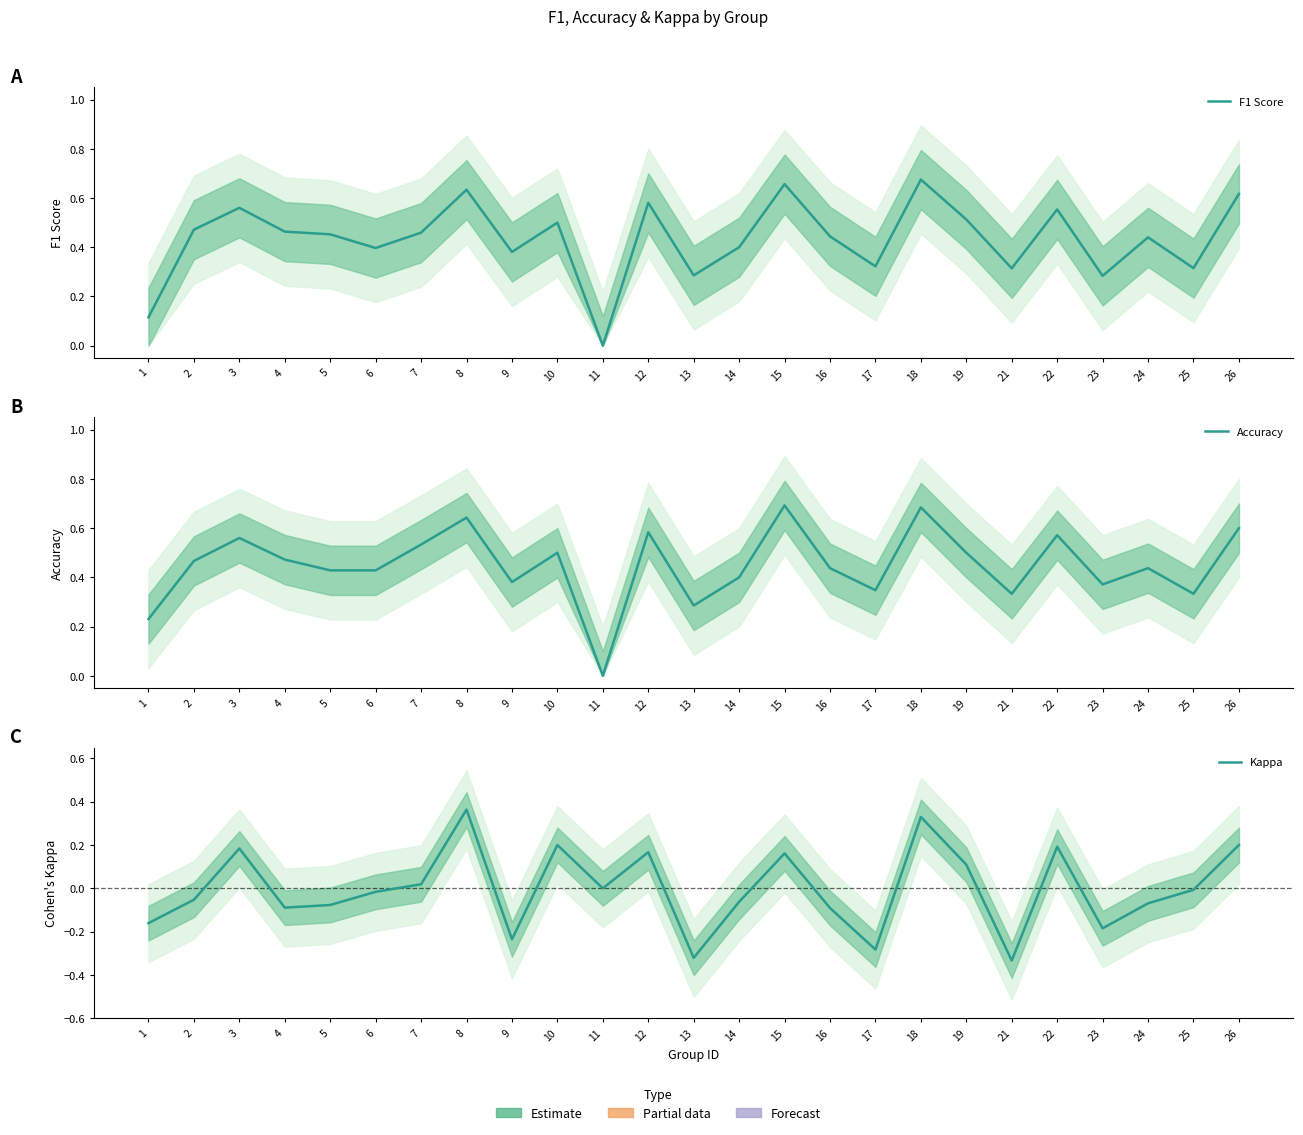

How many negative values does the Kappa series have?

14